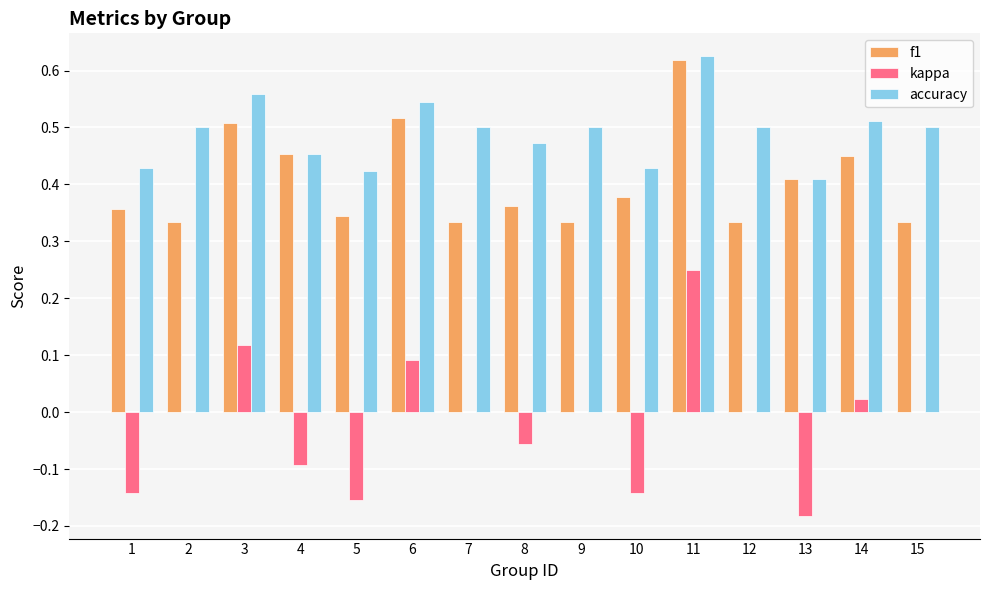

Are the bars horizontal?

No